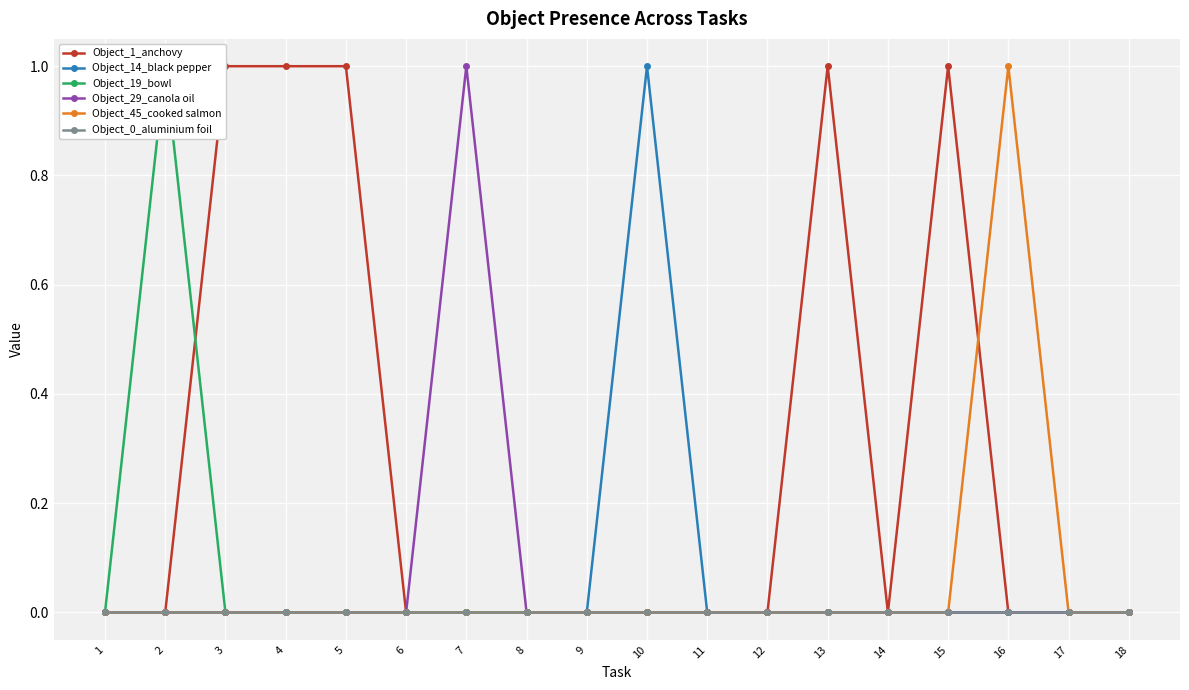

Between 4 and 7, which series saw the biggest shift?

Object_1_anchovy